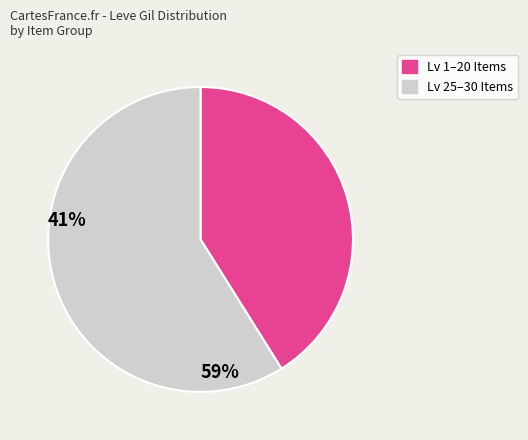

Is there a majority slice in this chart?

Yes